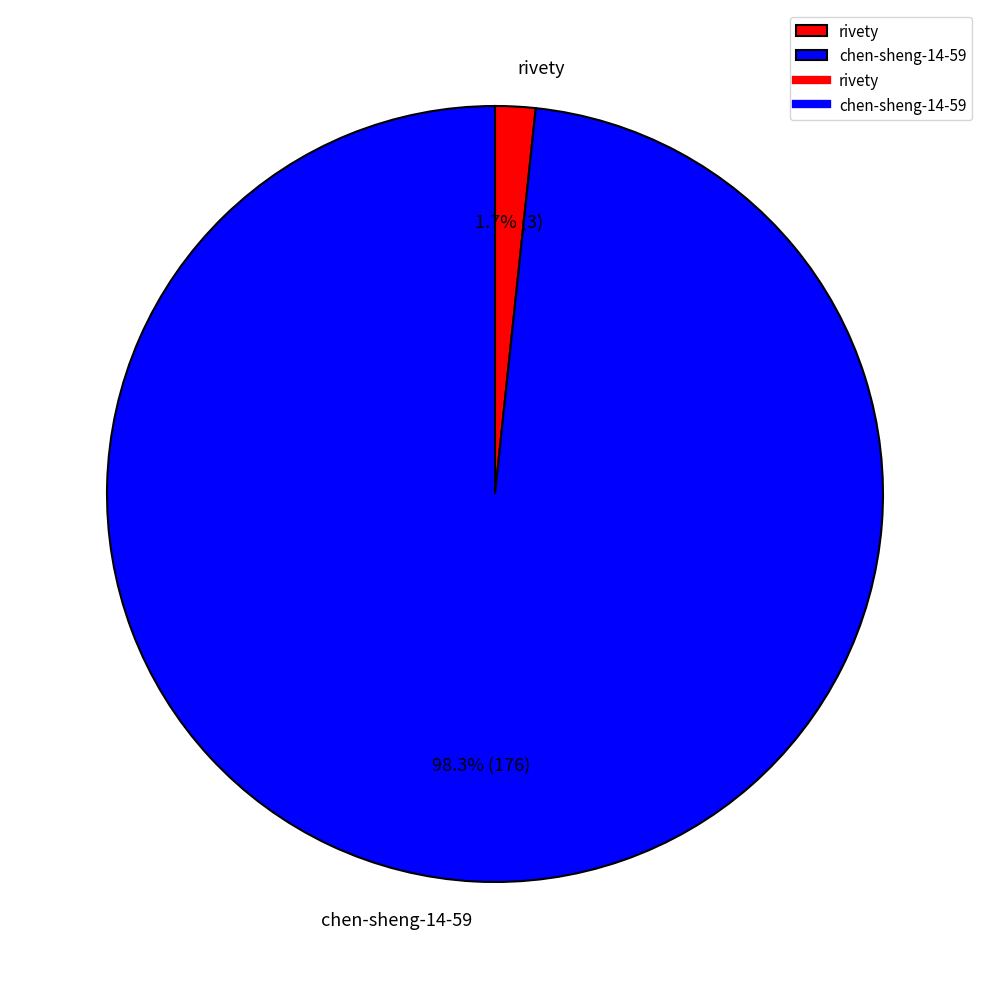

How many segments does this pie chart have?

2